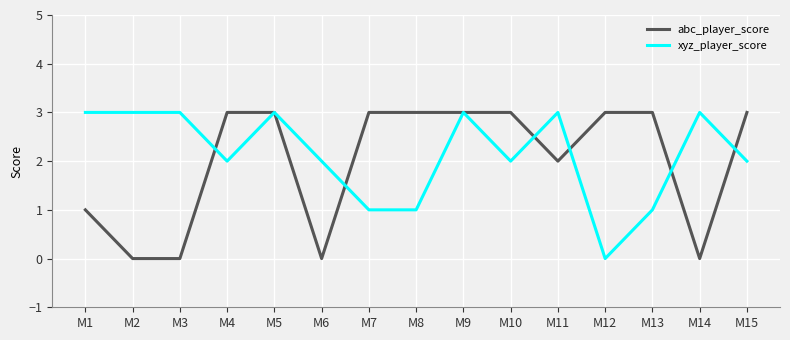

After their last crossing, which series has the higher values: xyz_player_score or abc_player_score?

abc_player_score